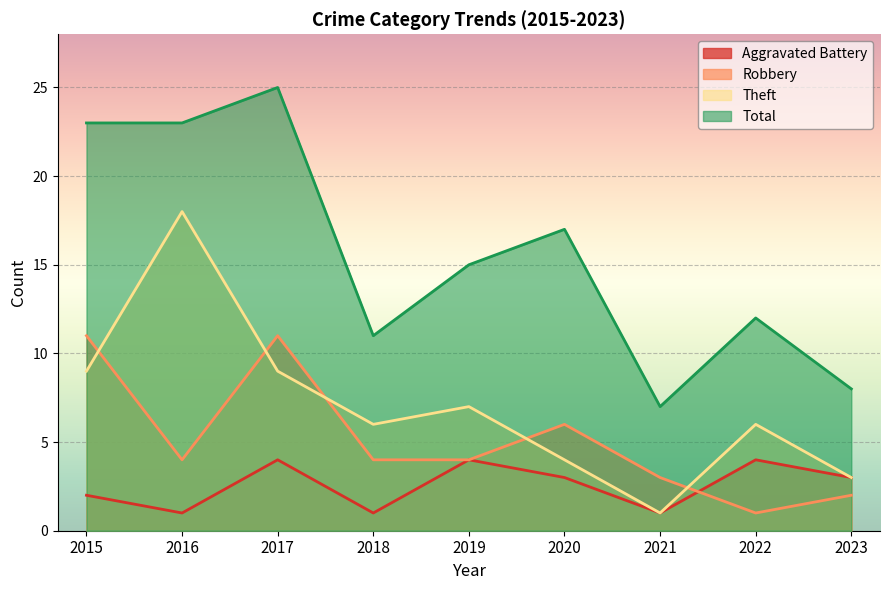

Which series has the widest spread of values?

Total